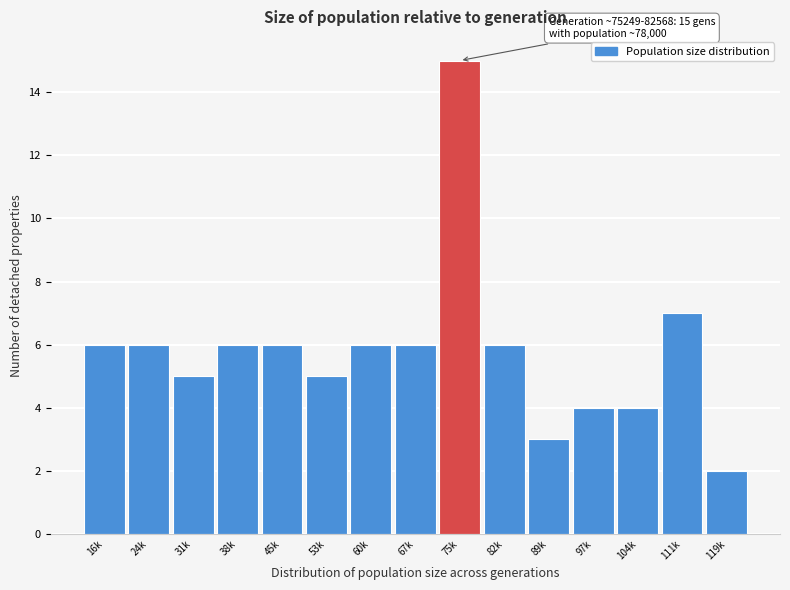

Reading right to left, extract all data points from this chart.

2	7	4	4	3	6	15	6	6	5	6	6	5	6	6